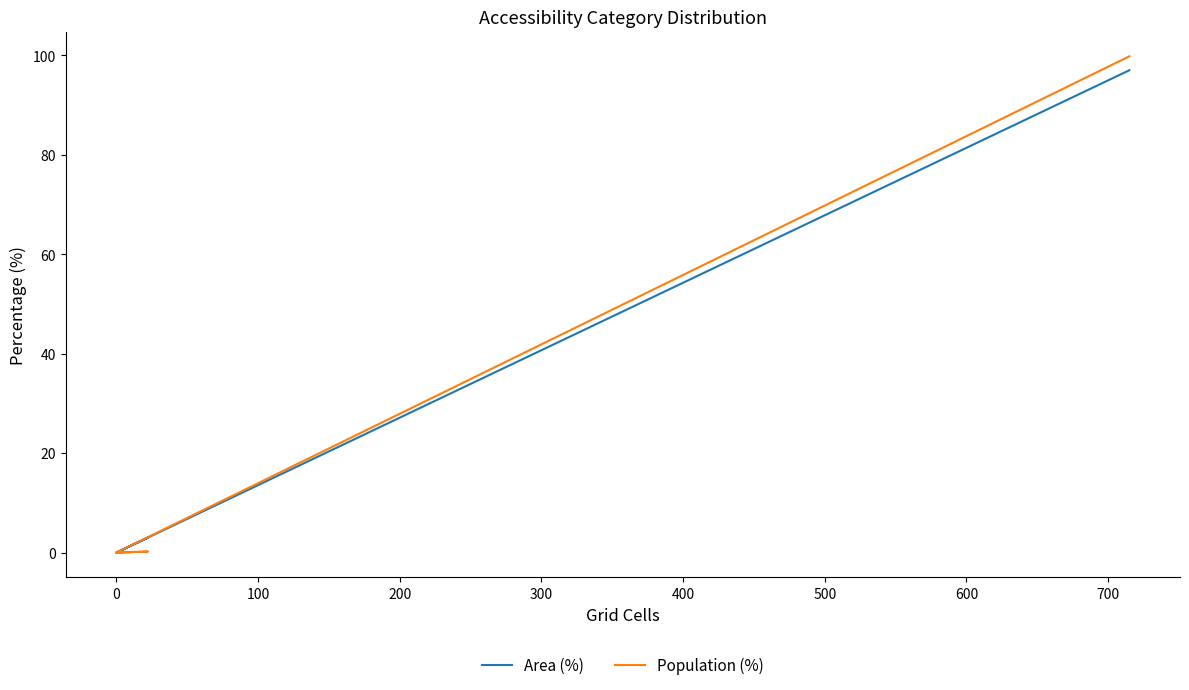

Which series changed the most between −100 and 0?

Area (%)